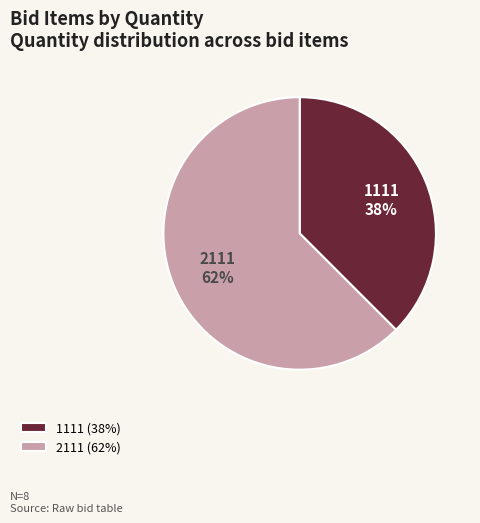

What is the largest slice in the pie chart?

2111